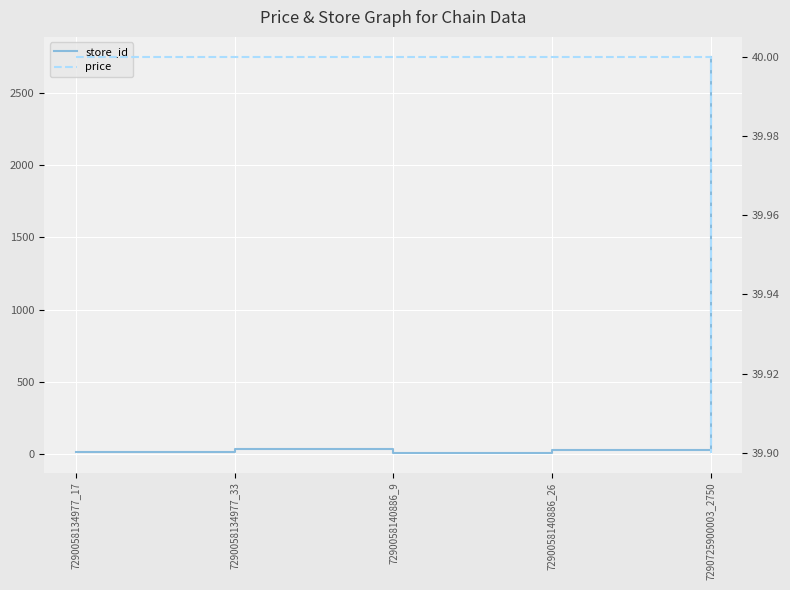

List the series in order of their peak value, lowest first.

price, store_id